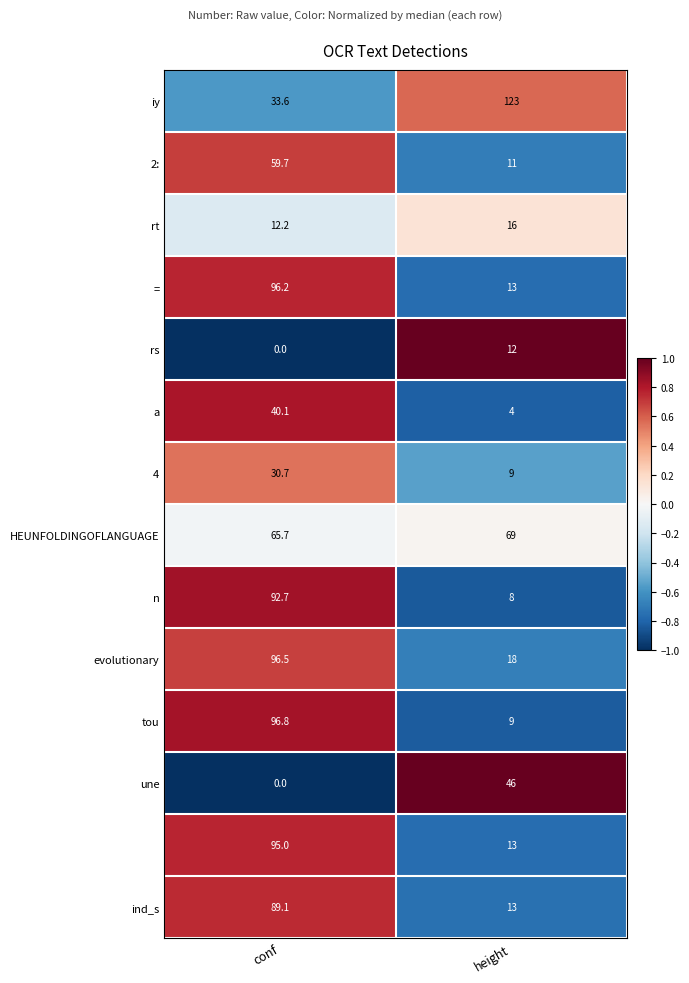

What is the greatest value displayed?

123.0